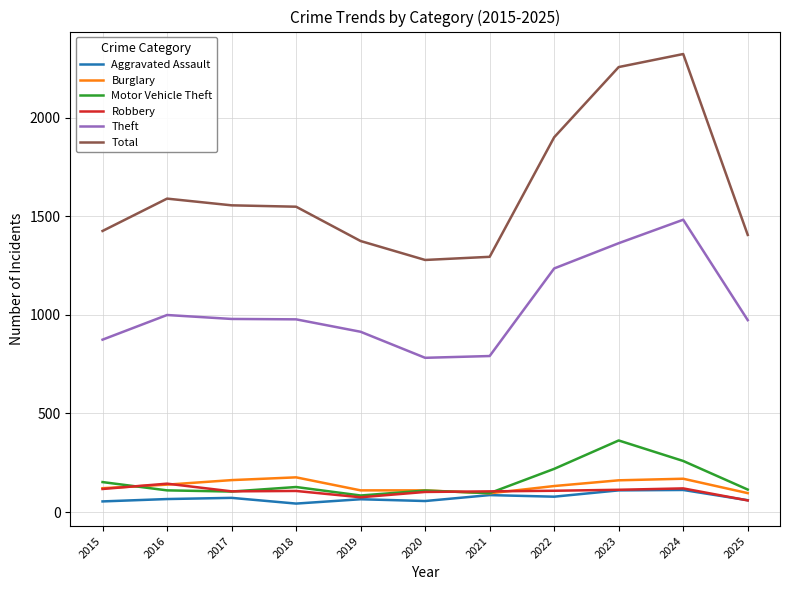

The Motor Vehicle Theft series shows 155 at 2024. True or false?

False